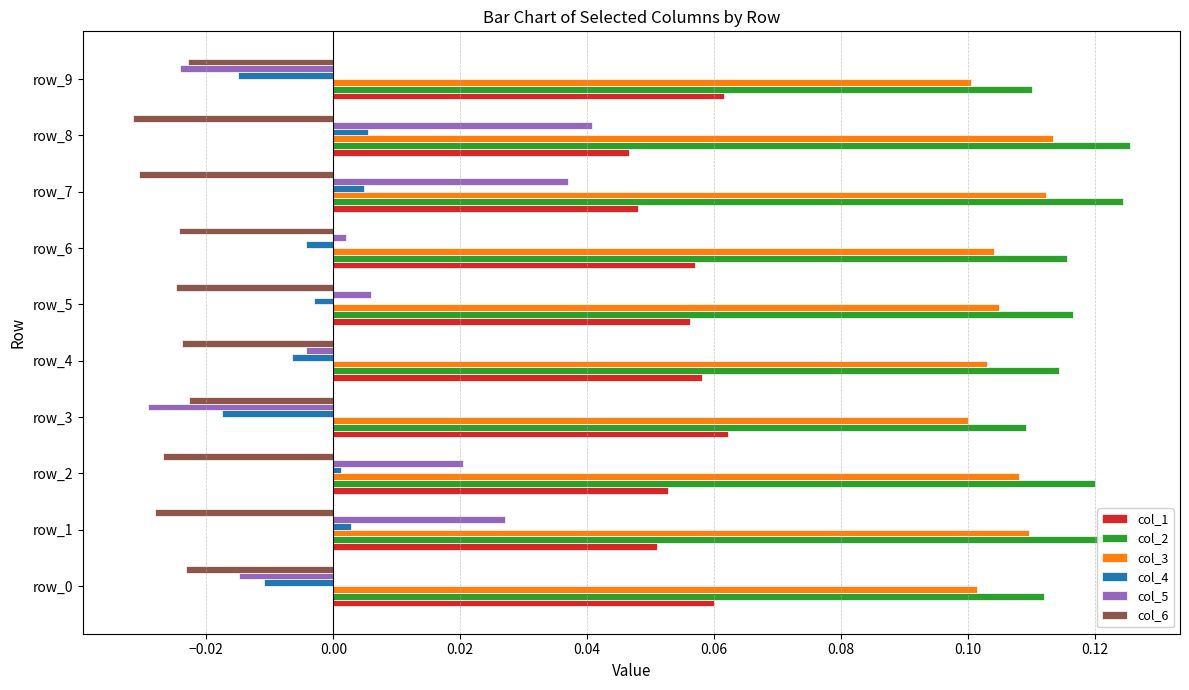

What is the sum of all col_1 values?

0.6